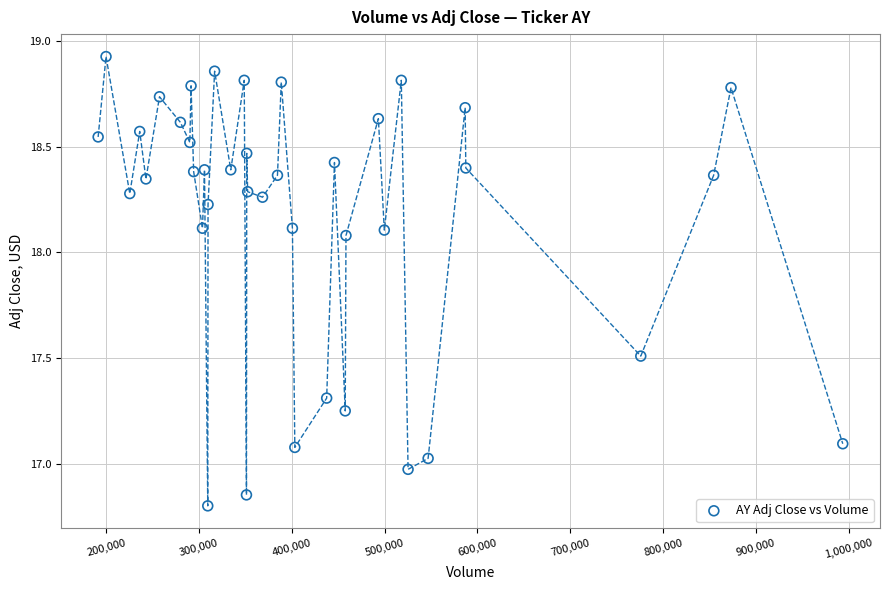

What is the range of Y values (max minus min)?

2.1